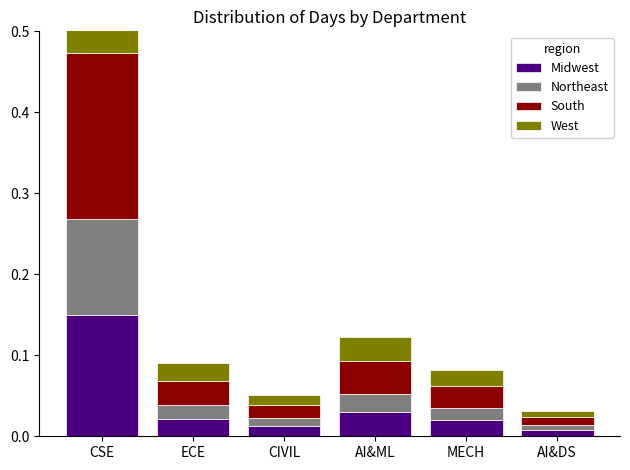

How many distinct data groups are displayed?

4